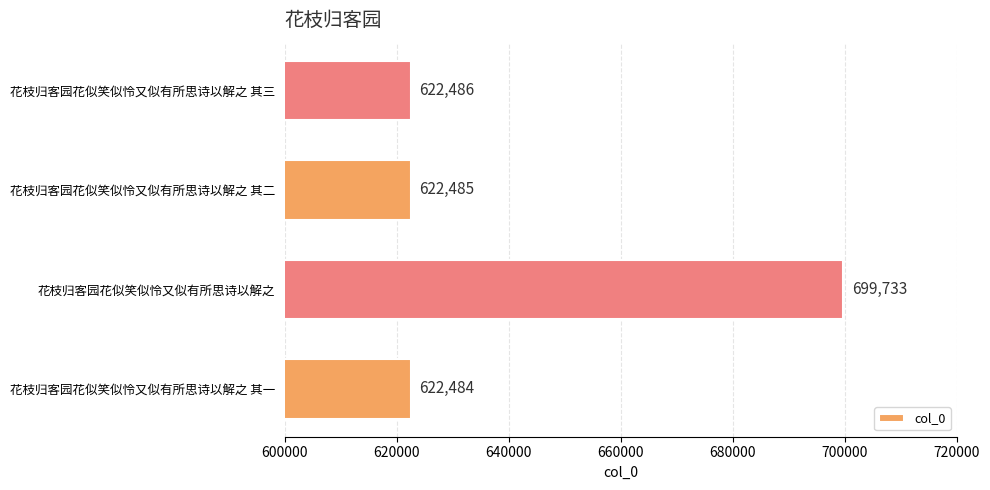

What is the maximum value shown in the chart?

699733